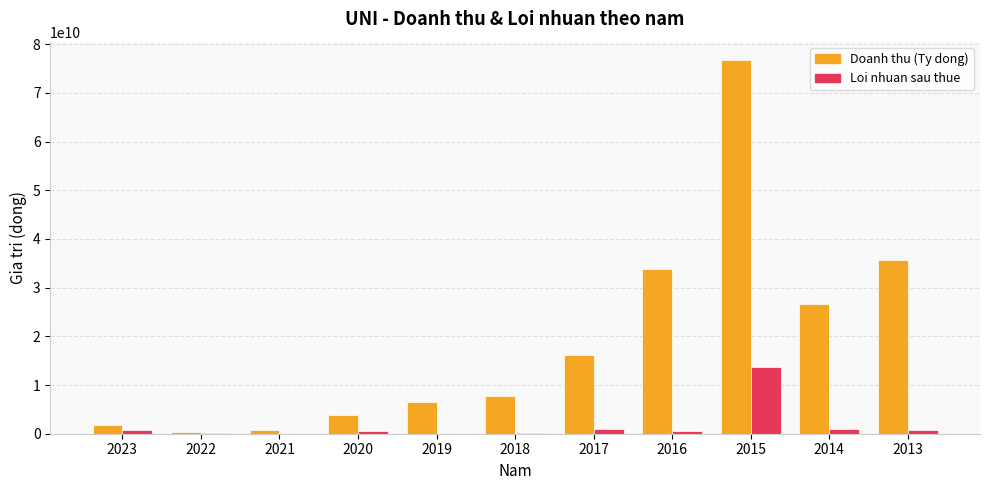

Read the Loi nhuan sau thue value at 2020, to the nearest 100.

593326600